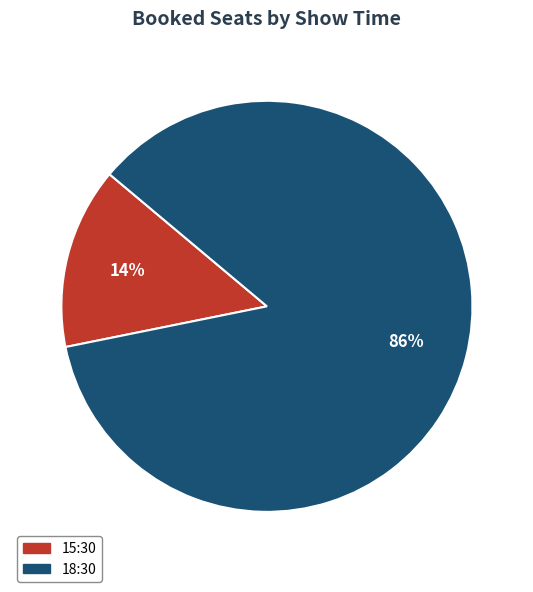

Is it true that 15:30 is 14% of the pie?

True